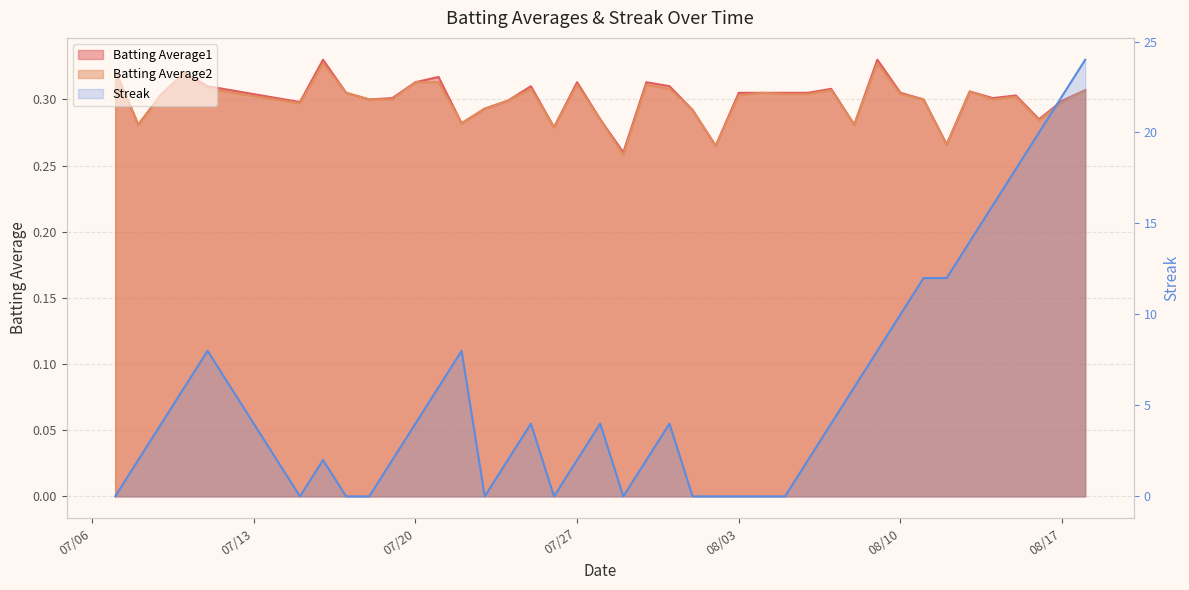

True or false: Batting Average1 has a value of 0.4 at 36.

False